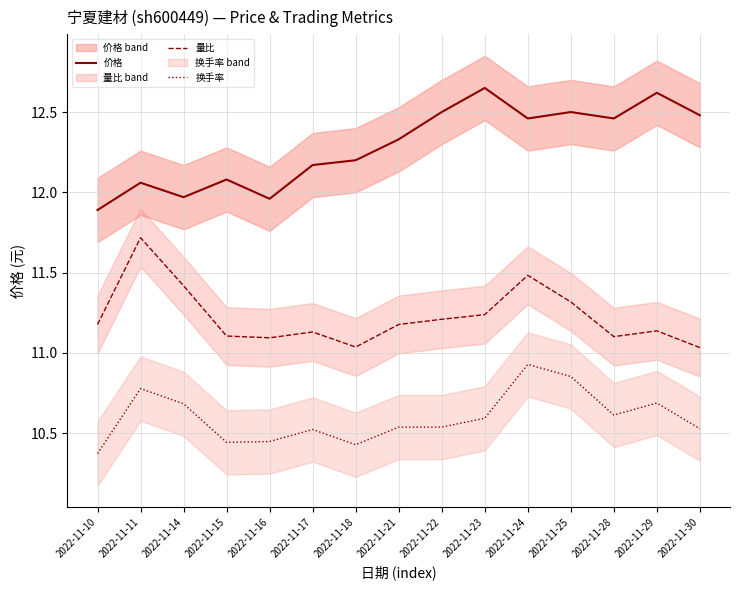

How many data points in 价格 are above 12?

12